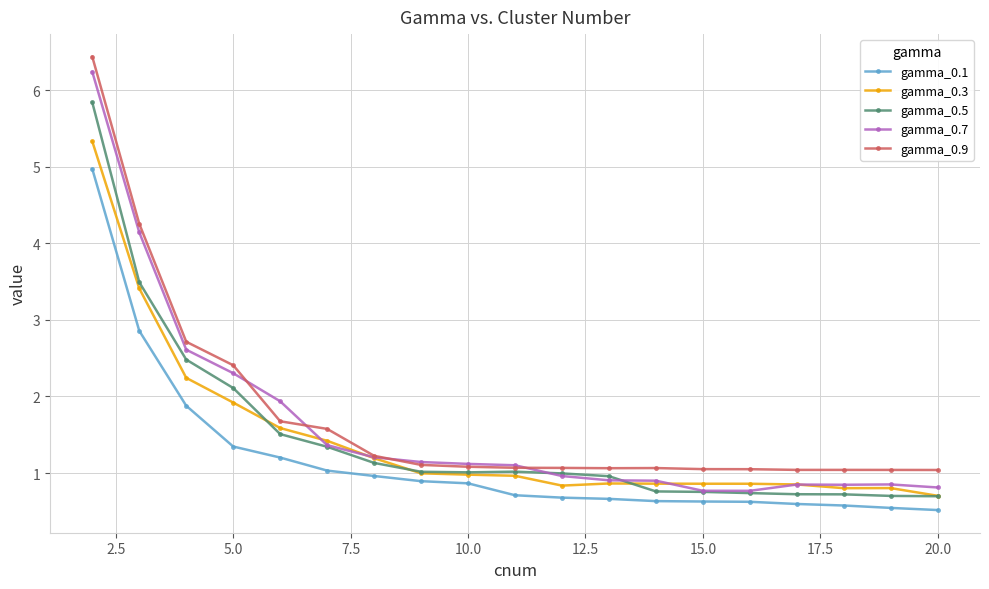

What is the minimum value for gamma_0.7?

0.8